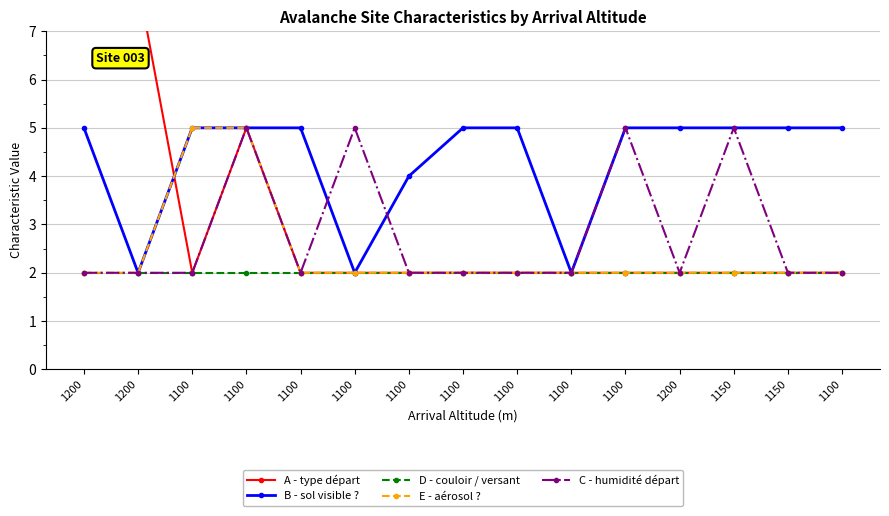

Where is C - humidité départ nearest to the value 3?

1200